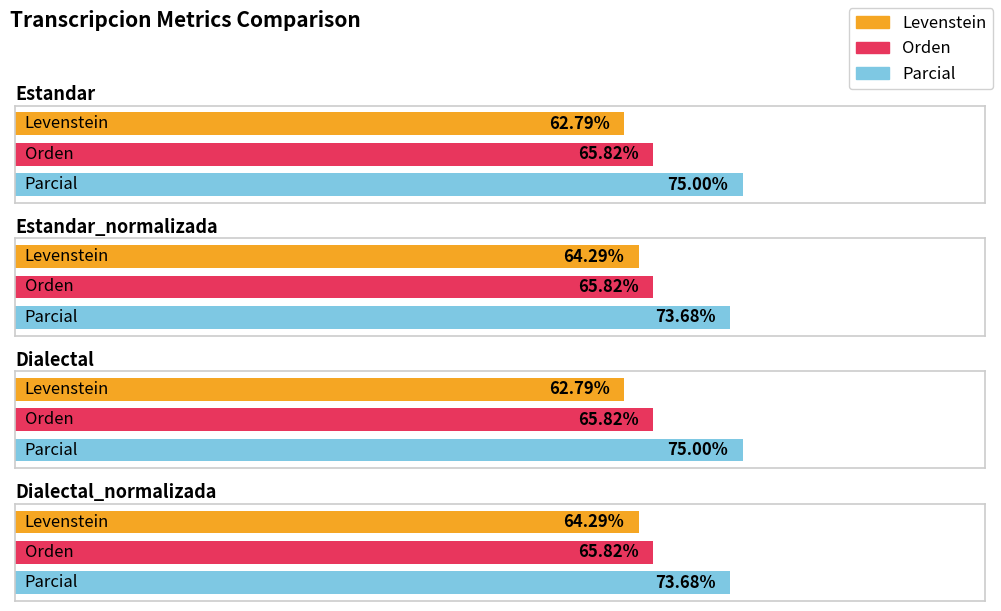

Which series changed the most between Dialectal and Dialectal_normalizada?

Levenstein